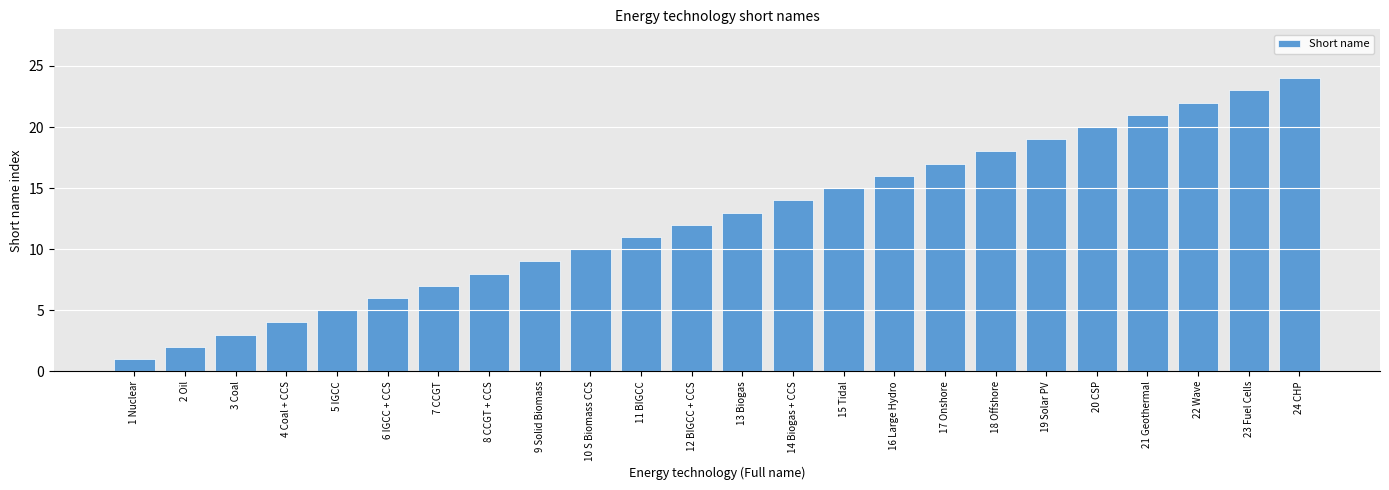

What is the sum of all values?

300